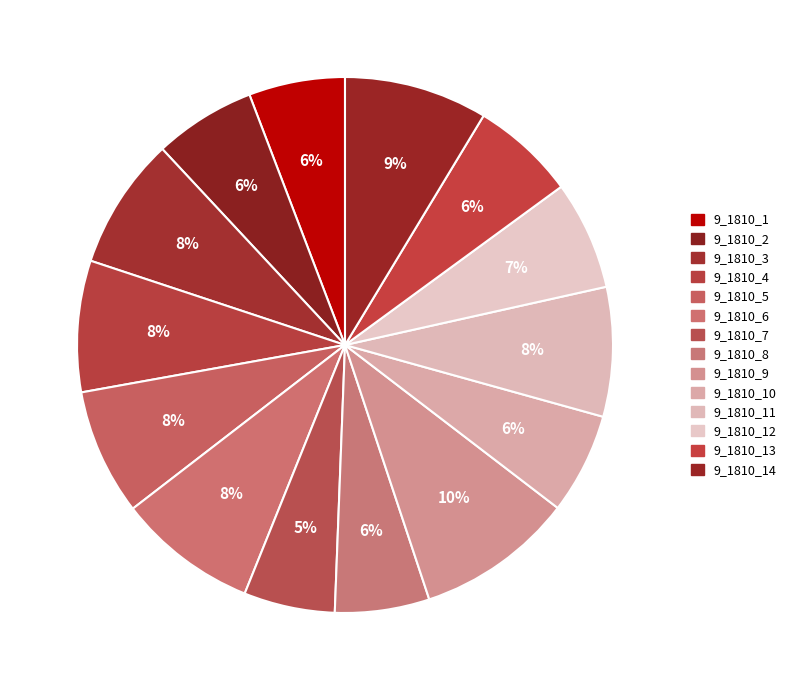

Rank the categories by value from highest to lowest.

9_1810_9, 9_1810_14, 9_1810_6, 9_1810_3, 9_1810_4, 9_1810_11, 9_1810_5, 9_1810_12, 9_1810_13, 9_1810_2, 9_1810_10, 9_1810_1, 9_1810_8, 9_1810_7